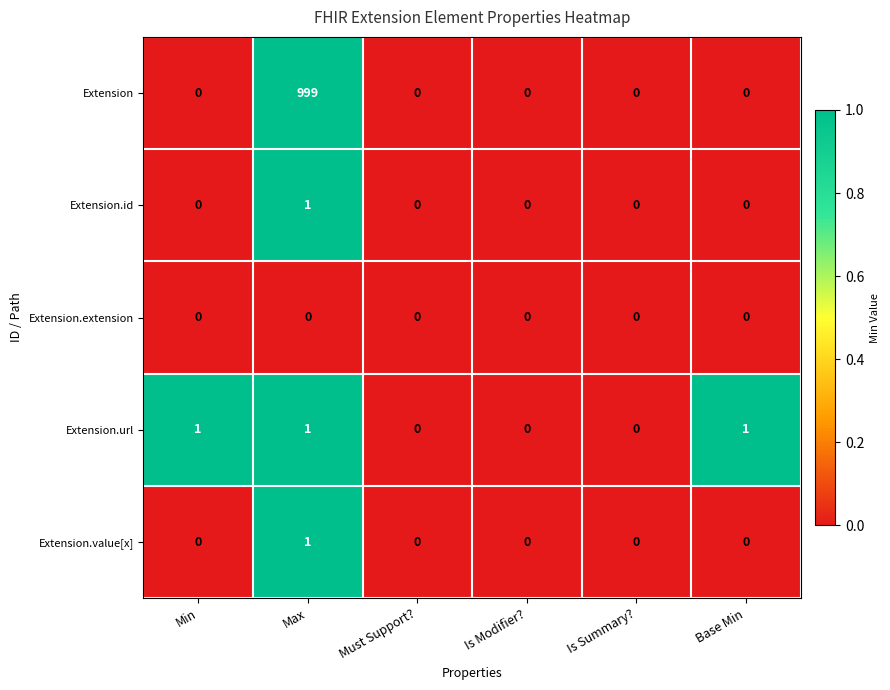

Which series has the widest spread of values?

Extension